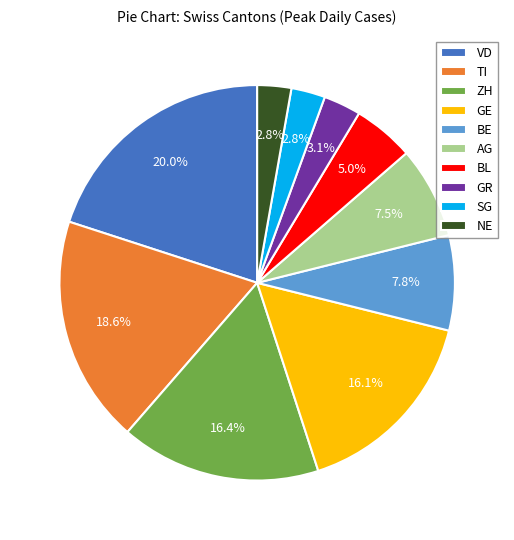

What percentage is NOT represented by NE?

97.2%